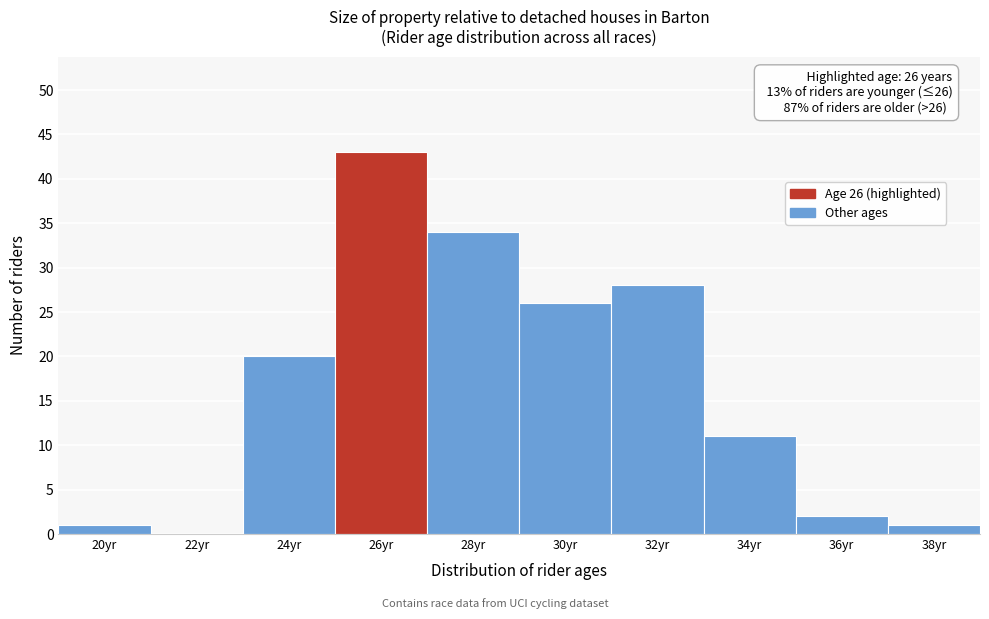

Reading right to left, what are all the values shown in this chart?

38yr=1	36yr=2	34yr=11	32yr=28	30yr=26	28yr=34	26yr=43	24yr=20	22yr=0	20yr=1